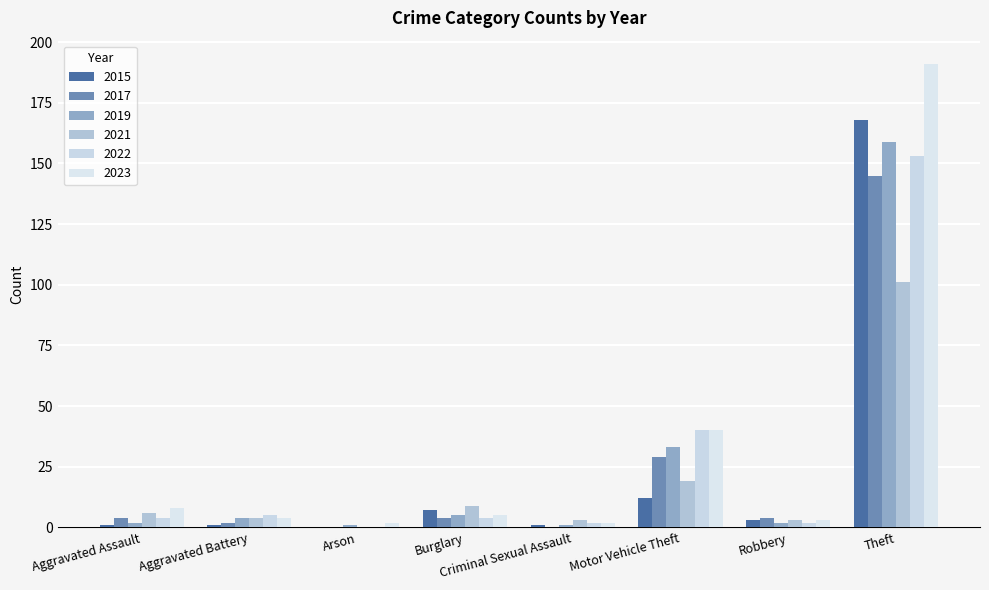

Is the value of 2022 at Aggravated Battery greater than the value of 2017 at Motor Vehicle Theft?

No